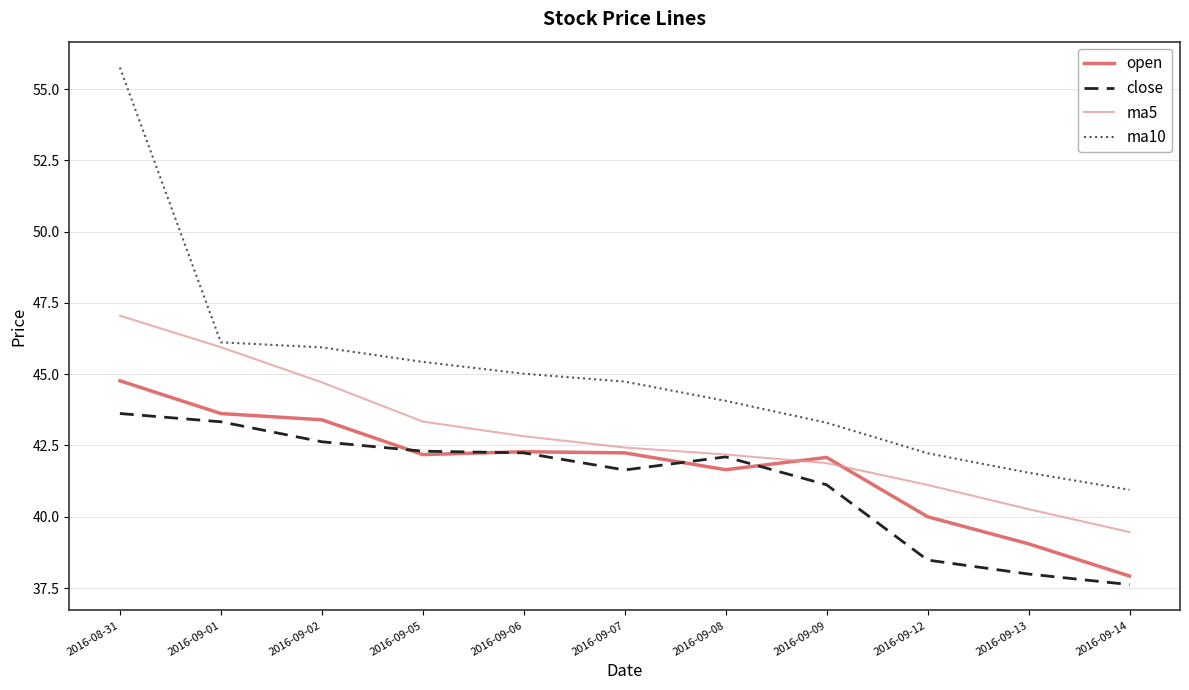

What position from the left is 2016-09-01?

2